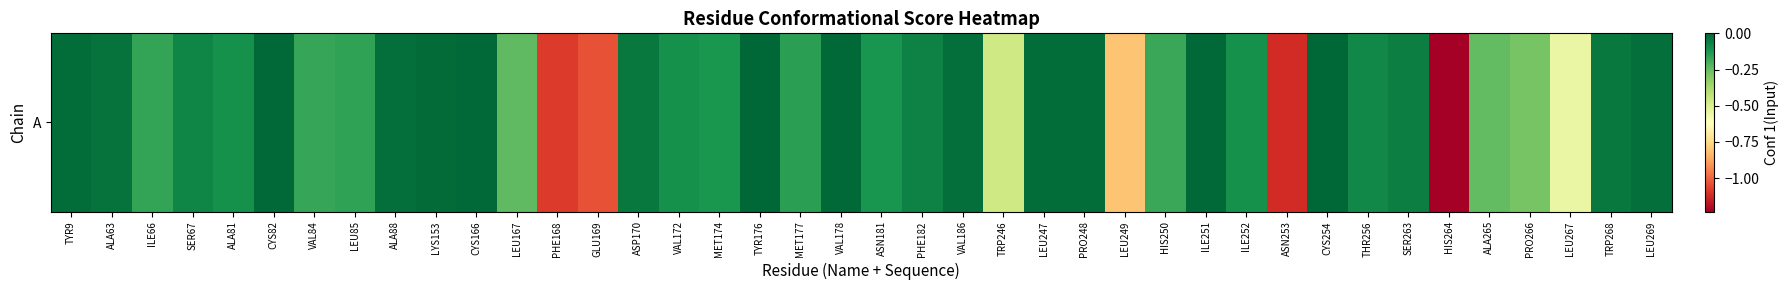

Which has a higher value, SER263 or VAL178?

VAL178